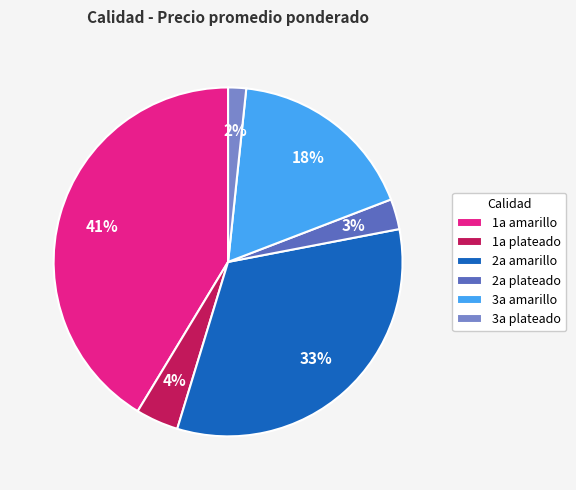

What percentage is the 2a amarillo slice, to the nearest percent?

33%